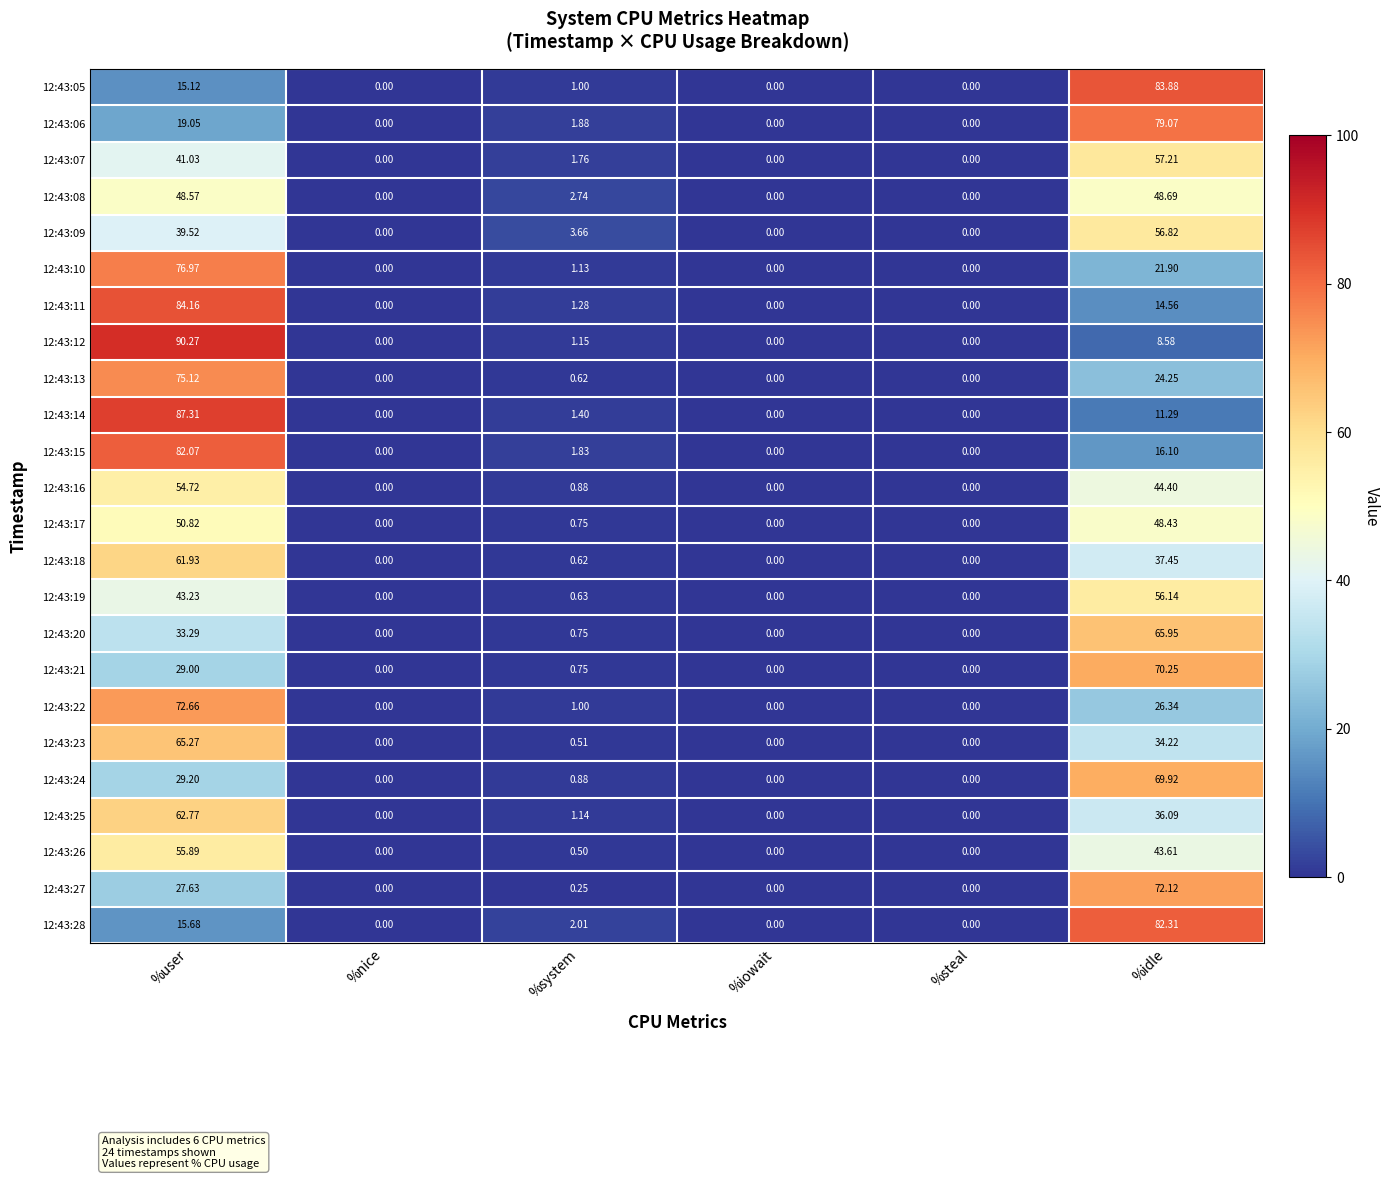

At which label does 12:43:09 reach its peak?

%idle